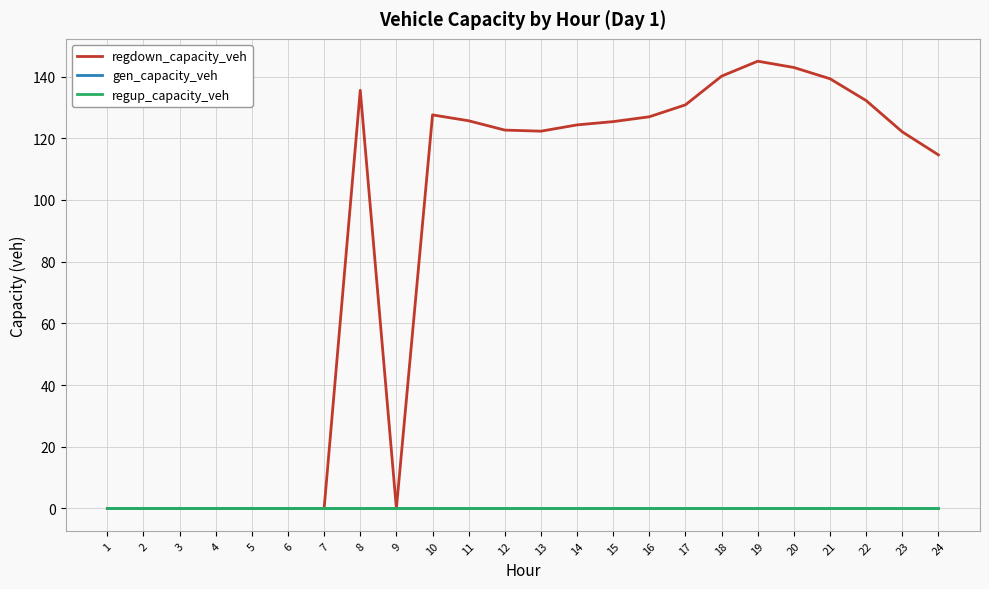

Does the chart display data point markers on the line(s)?

No